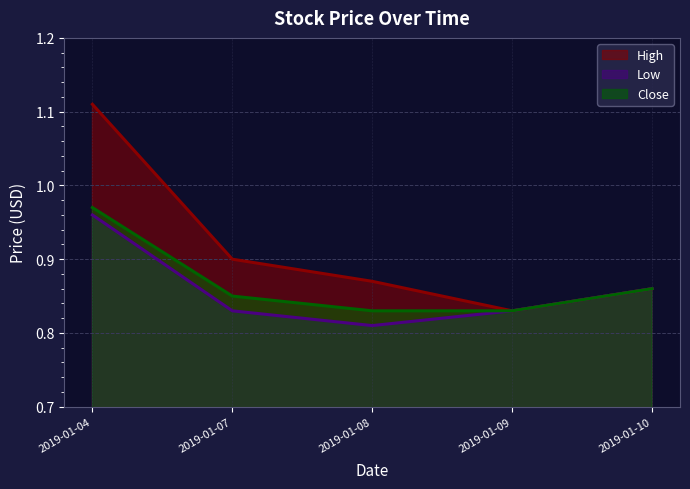

Is it true that High equals 0.8 at 2019-01-09?

True